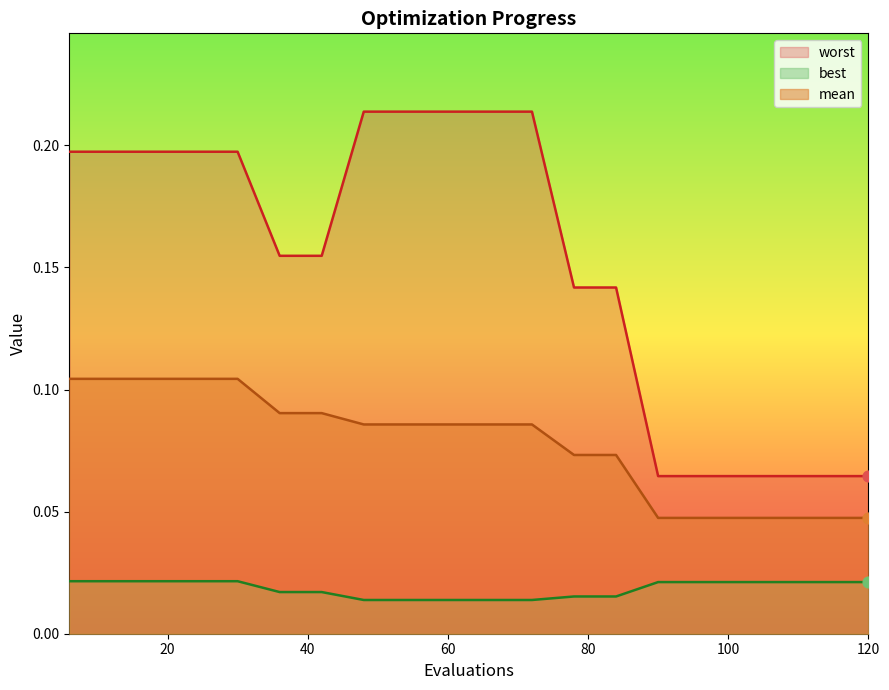

At how many categories does at least one series exceed 0?

20